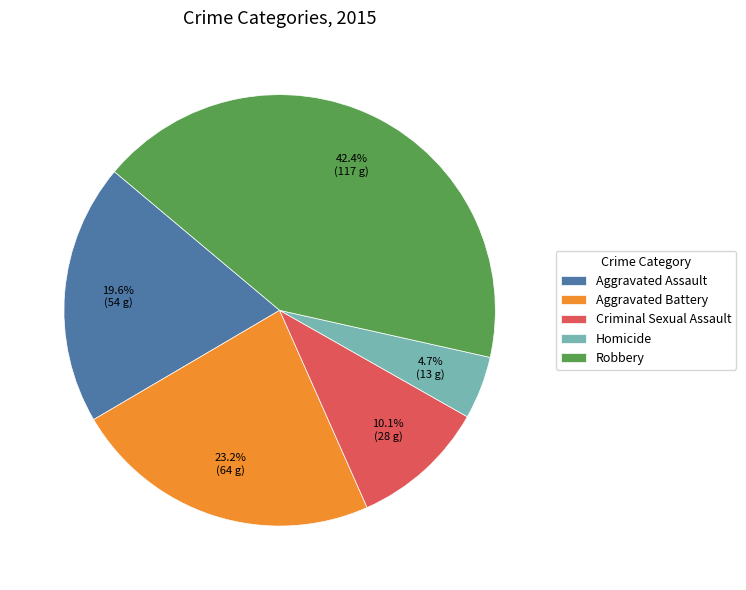

To the nearest percent, what is the average slice percentage?

20%